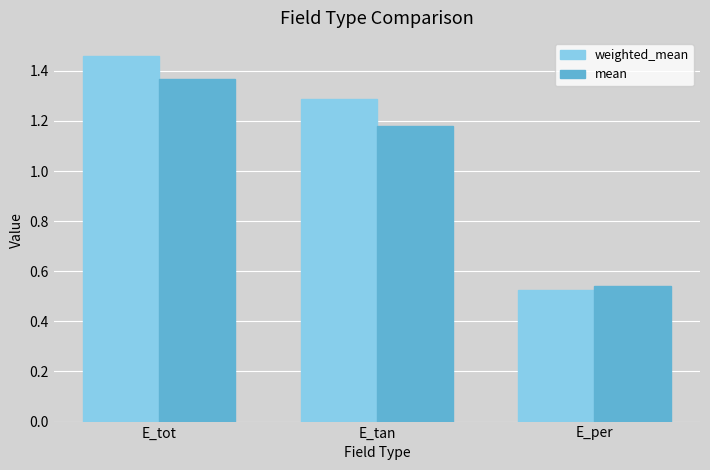

Does the chart contain any negative values?

No